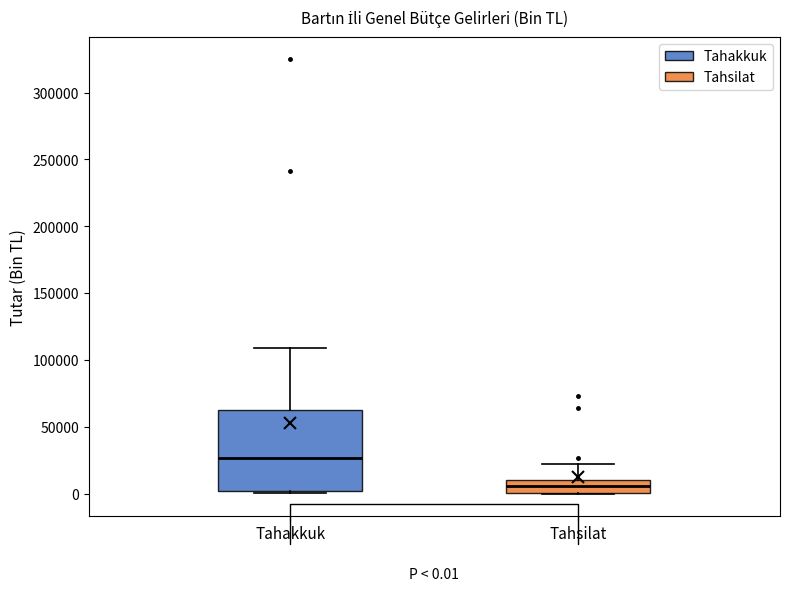

Comparing the boxes themselves (not the whiskers), which one is the tallest?

Tahakkuk